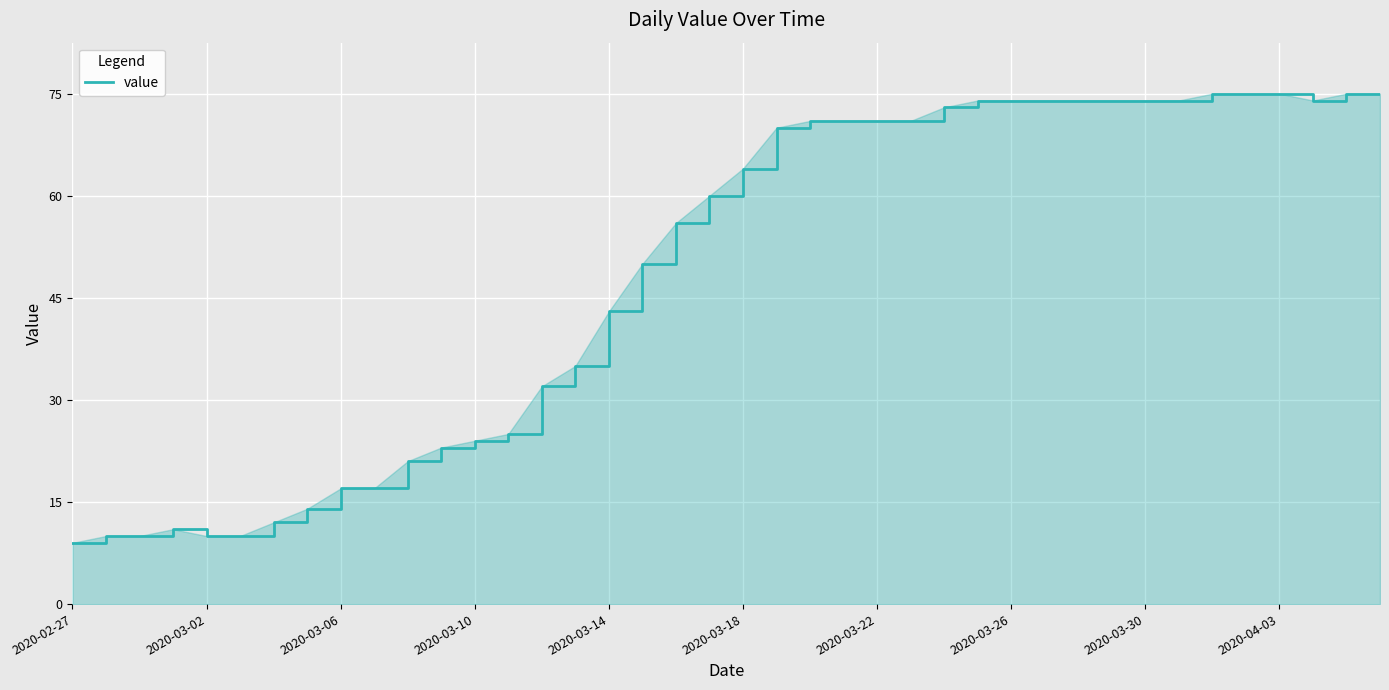

What is the greatest value displayed?

75